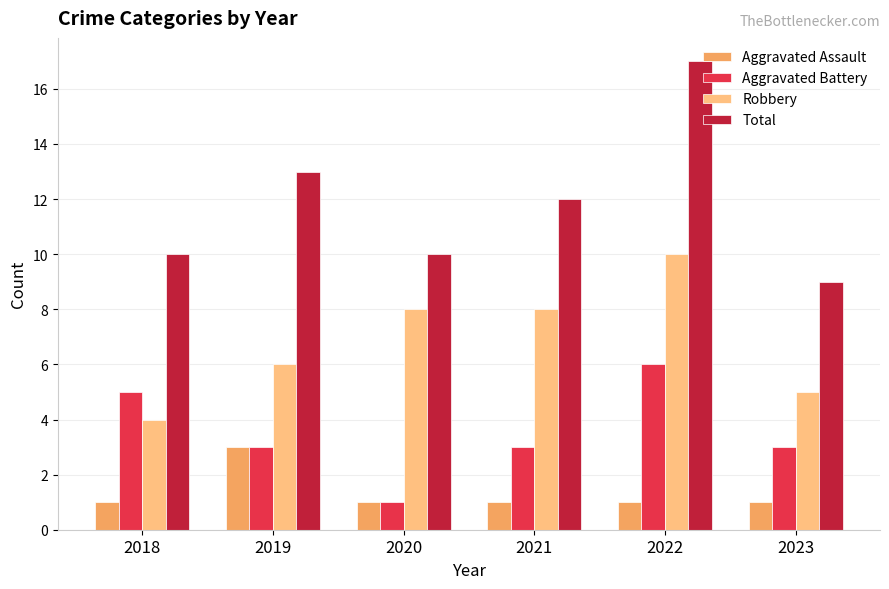

What is the difference between the maximum and minimum values in the Aggravated Battery series?

5